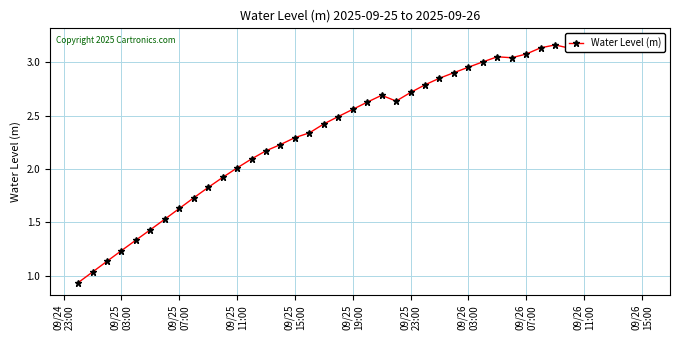

Reading left to right, list all the values displayed in this chart.

0.9	1.0	1.1	1.2	1.3	1.4	1.5	1.6	1.7	1.8	1.9	2.0	2.1	2.2	2.2	2.3	2.3	2.4	2.5	2.6	2.6	2.7	2.6	2.7	2.8	2.9	2.9	3.0	3.0	3.1	3.0	3.1	3.1	3.2	3.1	3.1	3.2	3.2	3.2	3.2